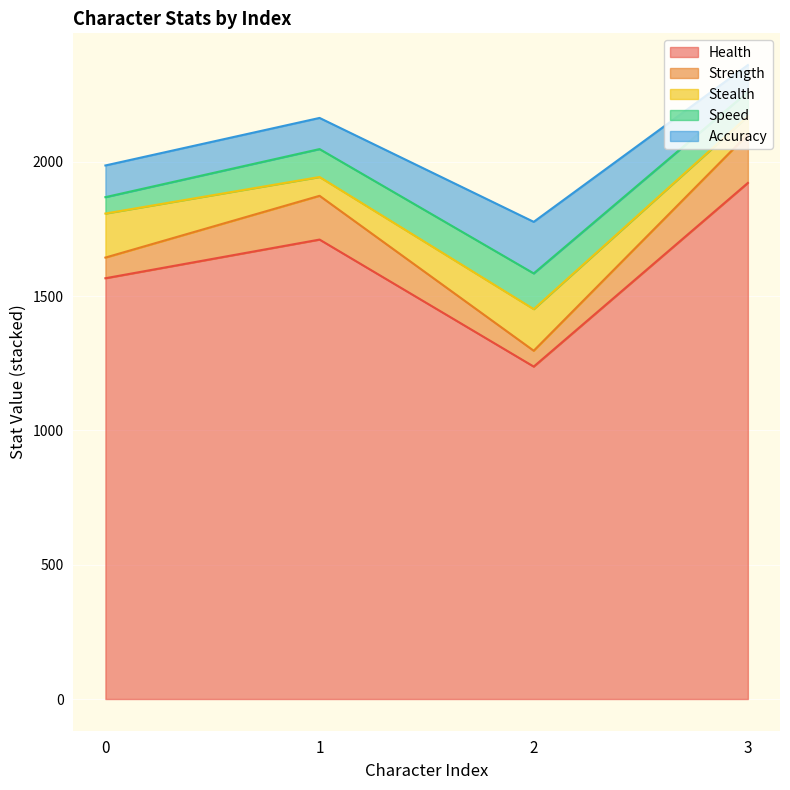

What is the difference between the maximum and minimum values in the Health series?

684